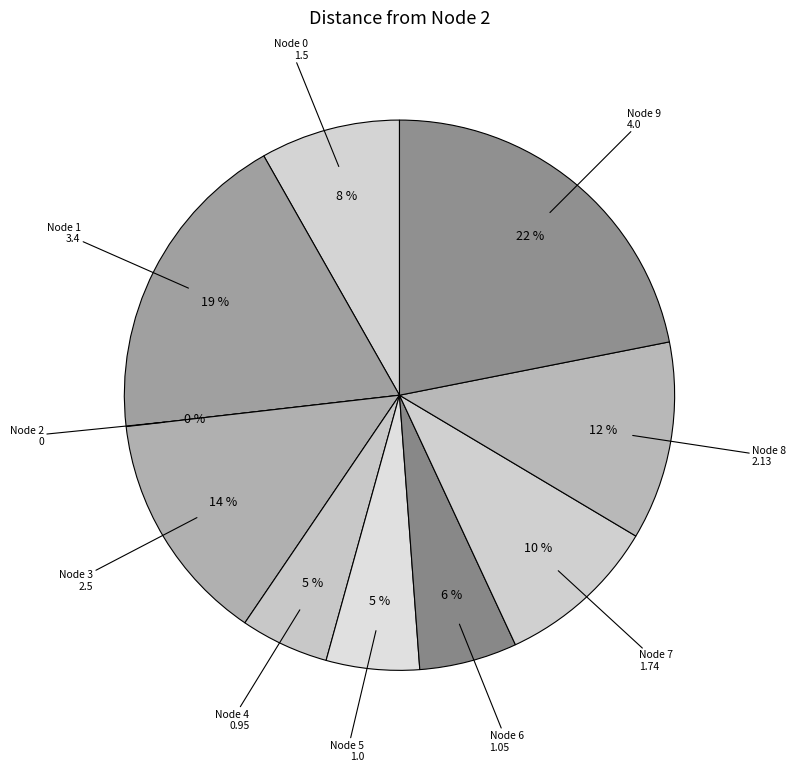

To the nearest percent, what is the average slice percentage?

10%